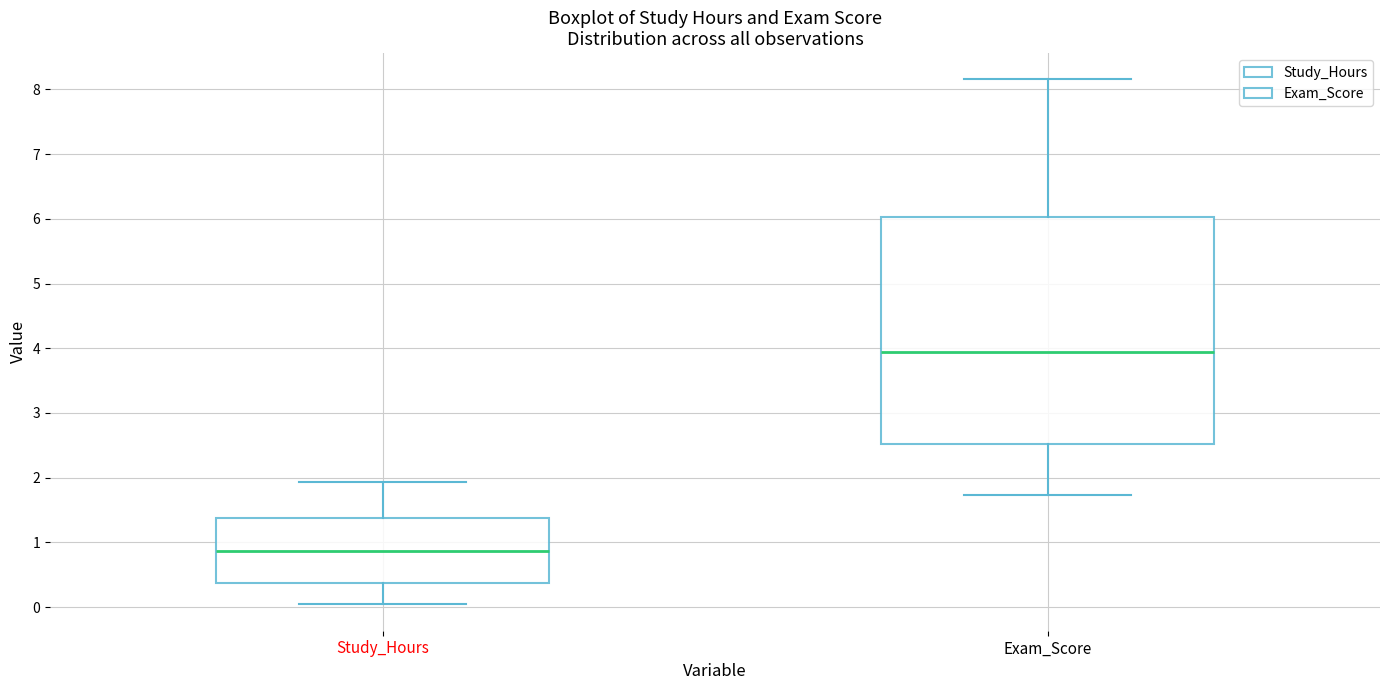

Reading left to right, transcribe this box plot: for each box, give where its median line is, the range the box spans, and where its two whiskers end, as read against the y-axis. The values are not printed on the chart, so give them approximately, as read against the axis.

Study_Hours: median 0.9, box 0.4 to 1.4, whiskers 0.0 to 1.9
Exam_Score: median 3.9, box 2.5 to 6.0, whiskers 1.7 to 8.2